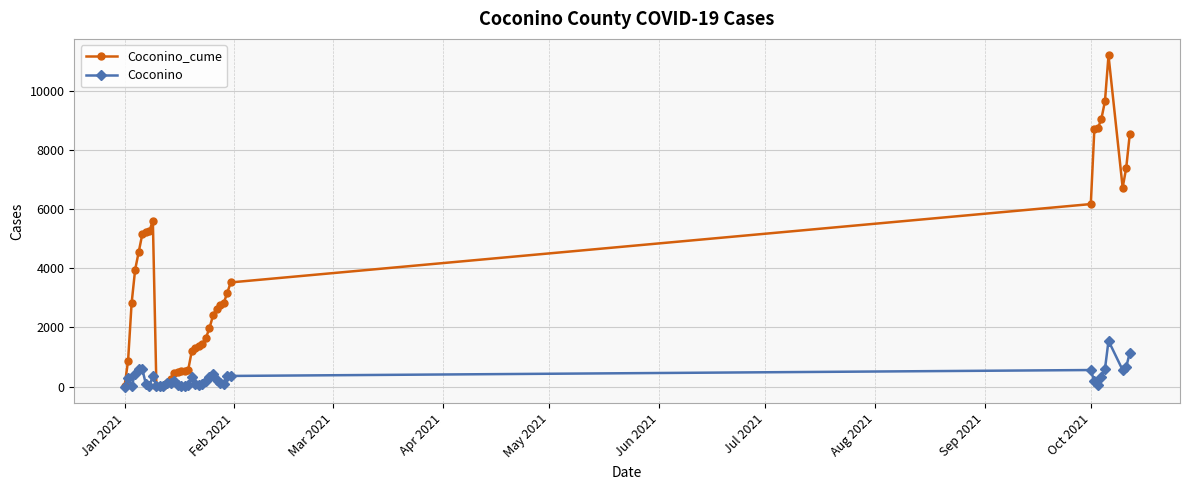

How many data points in Coconino_cume are less than 2741?

20